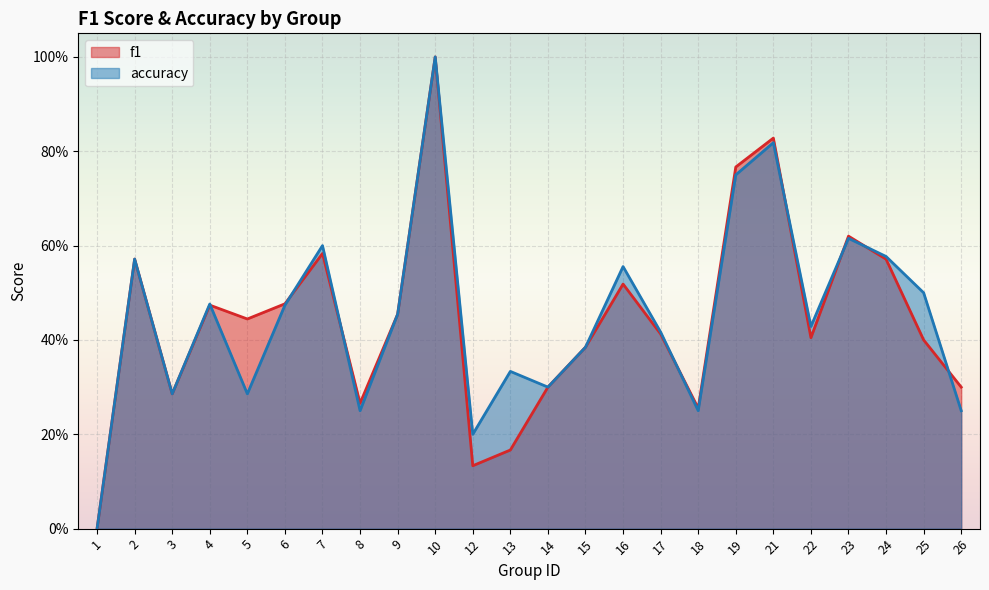

How many intersections are there between accuracy and f1?

8